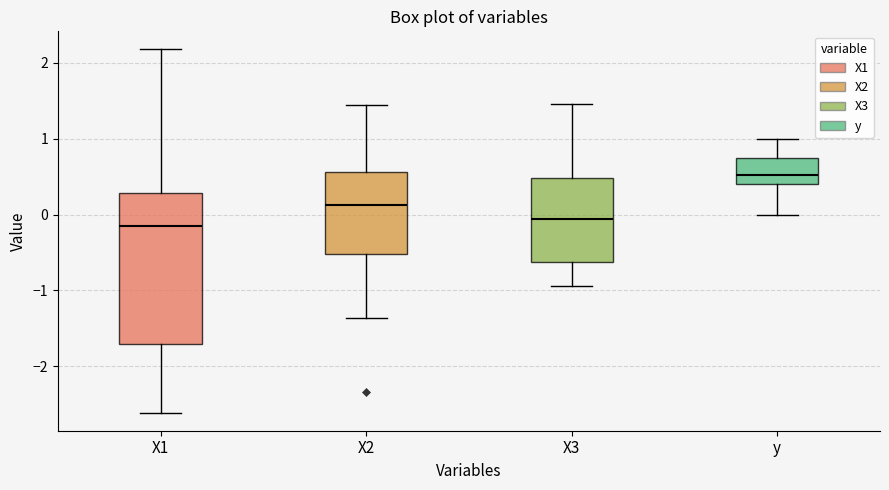

Which box has the highest median line?

y